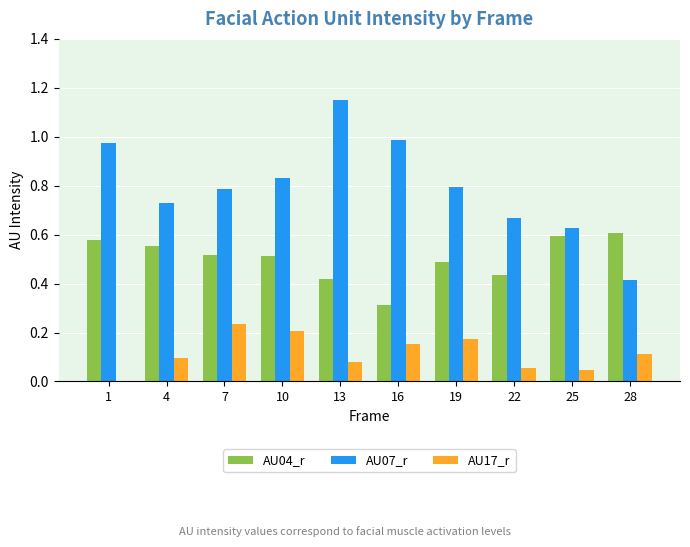

Is it true that AU17_r equals 0.0 at 25?

True